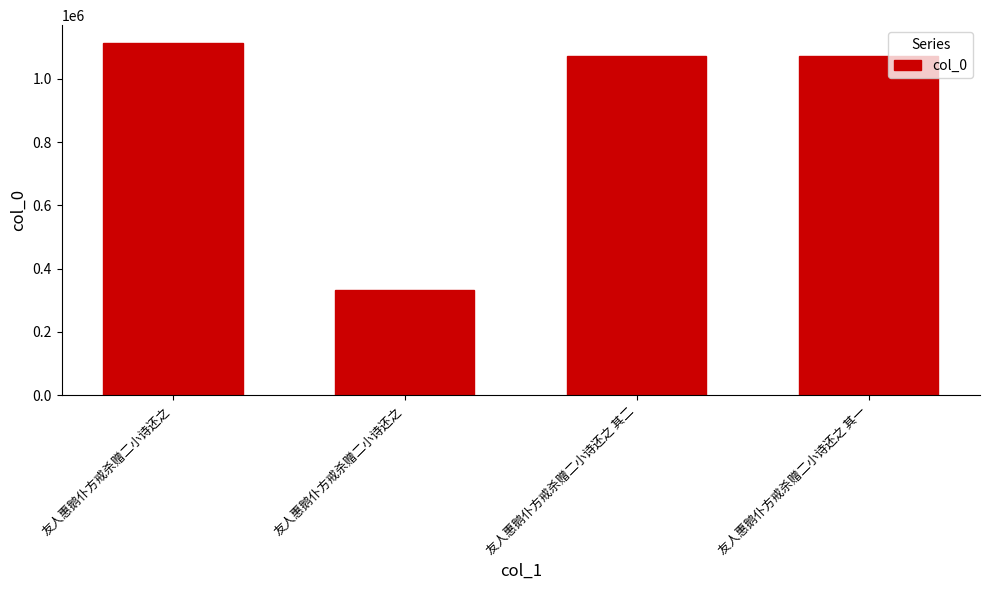

Are the bars grouped side by side (vs. stacked)?

No